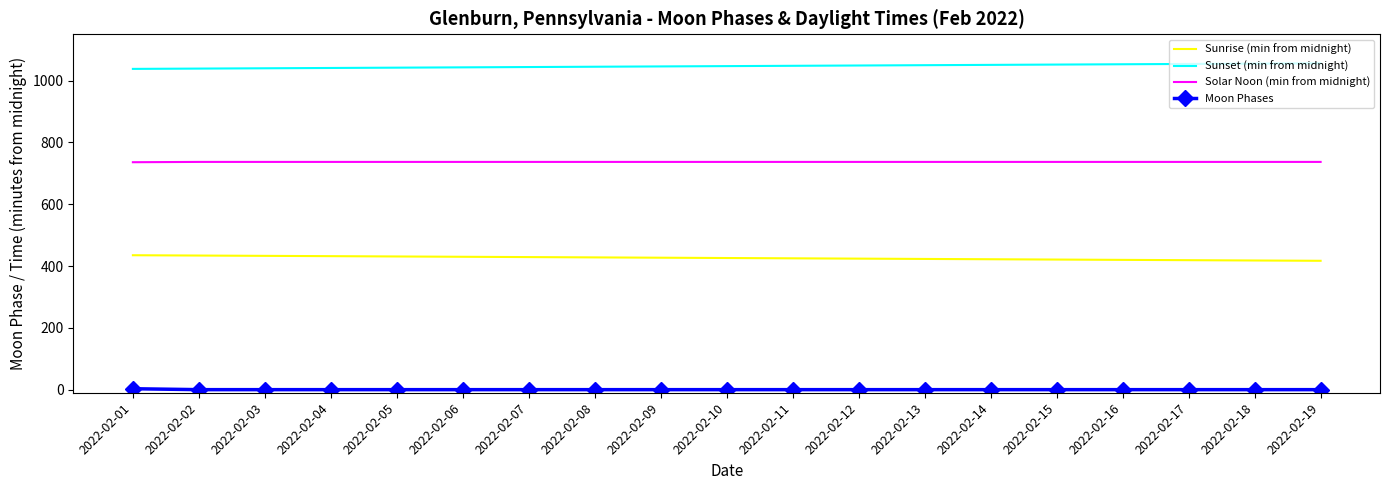

True or false: Moon Phases and Sunset (min from midnight) intersect in this chart.

False